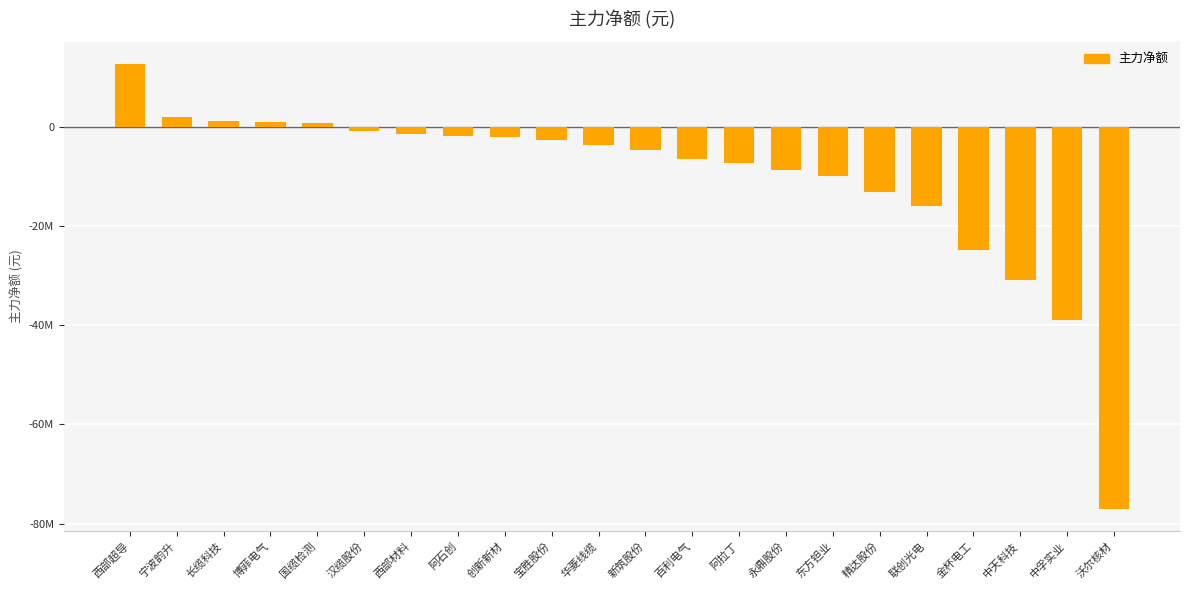

What is the label of the 7th bar from the right?

东方钽业